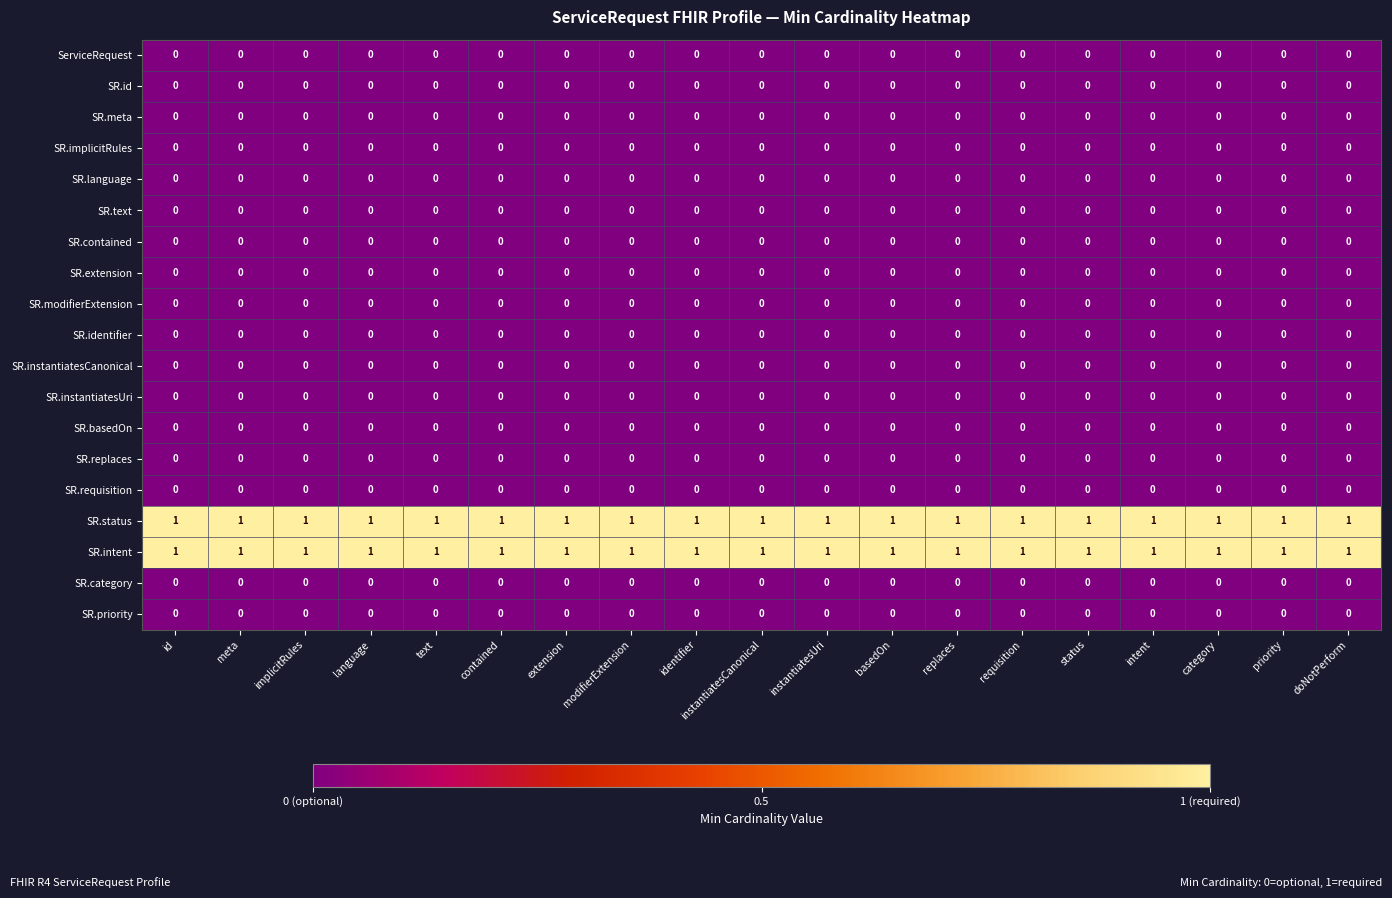

What is the spread (max minus min) of values at instantiatesCanonical?

1